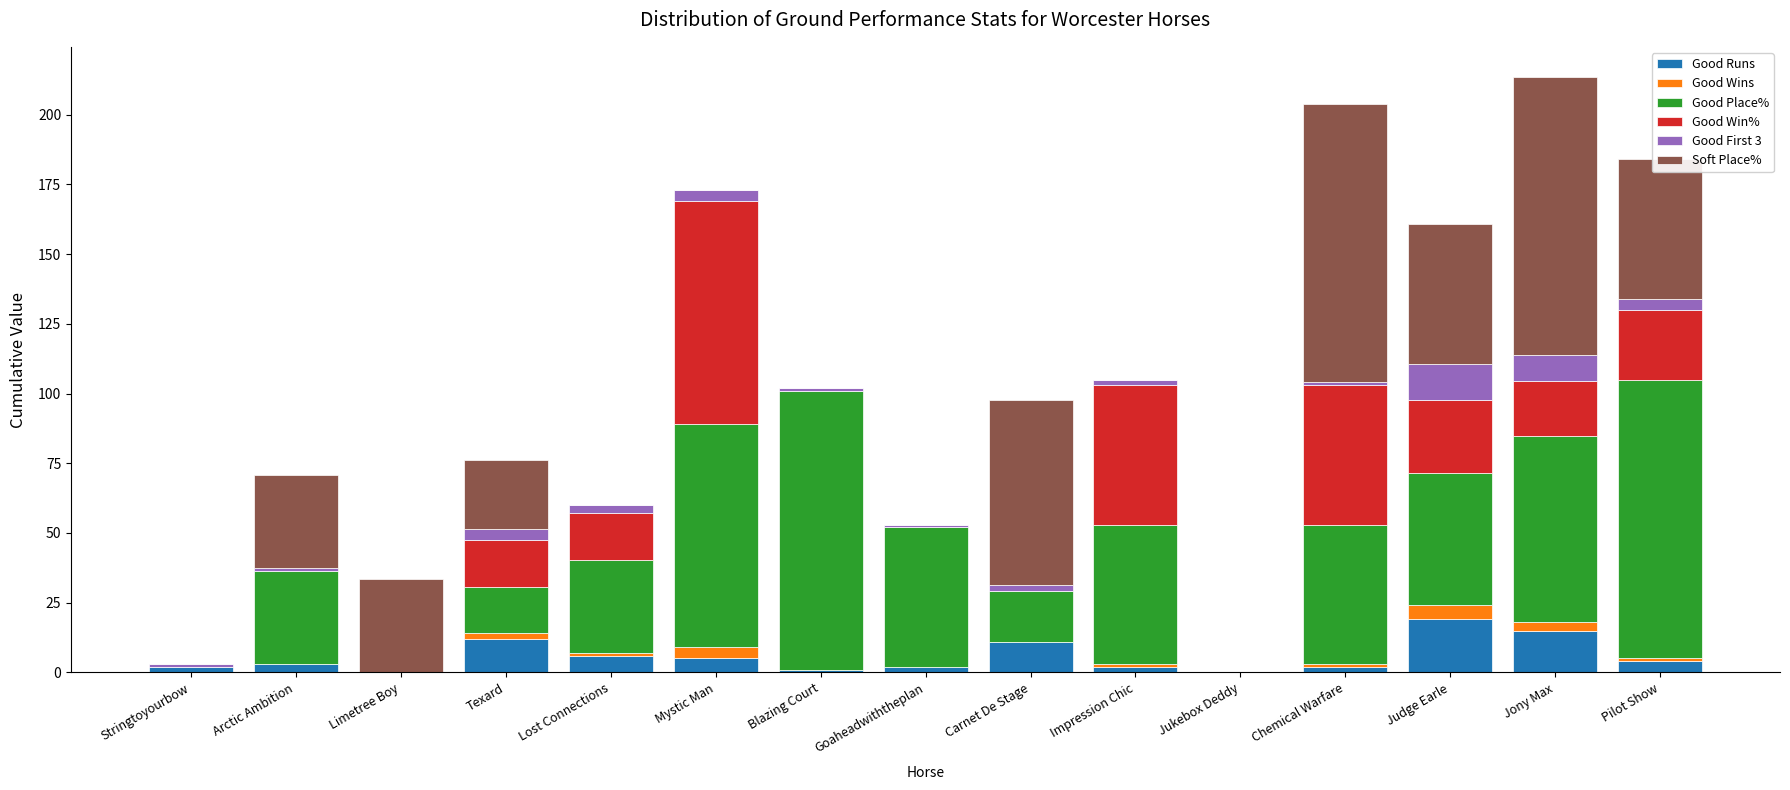

What is the highest value of the Good Runs series?

19.0